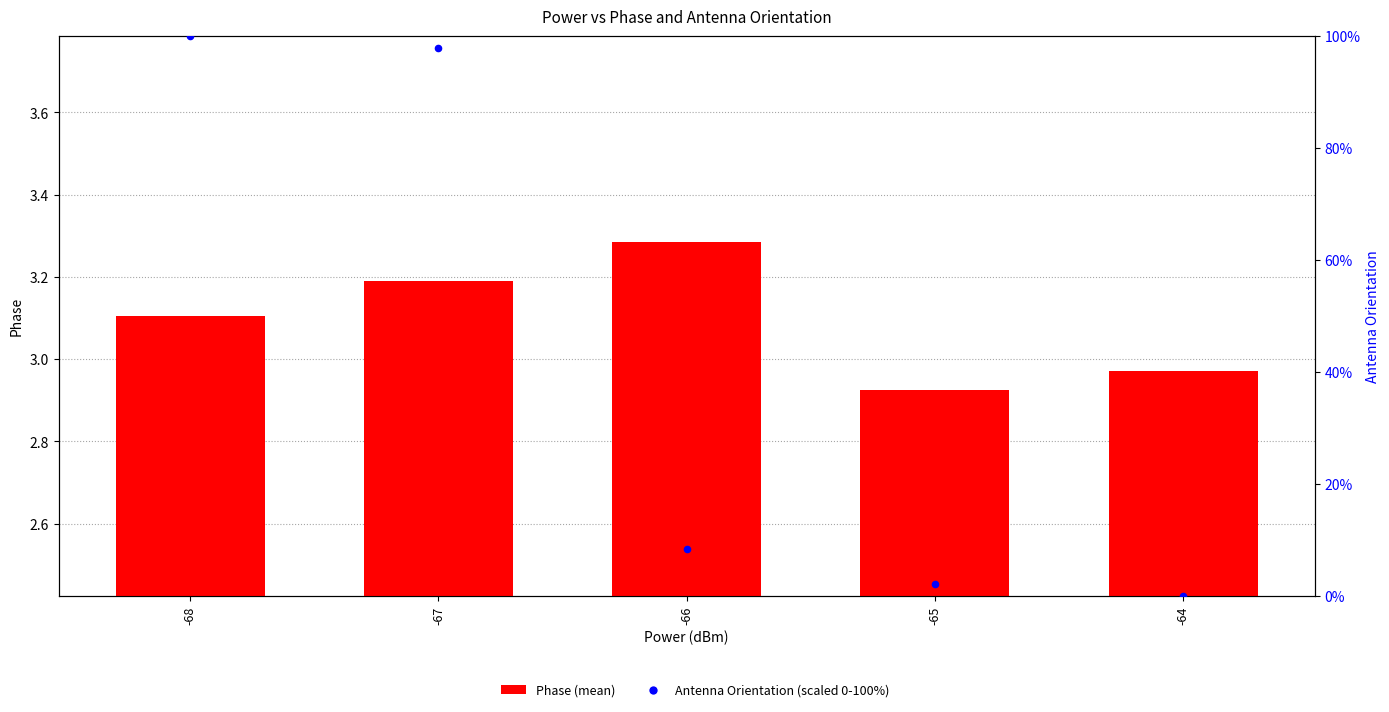

Which series has the largest total across all categories?

Antenna Orientation (scaled)